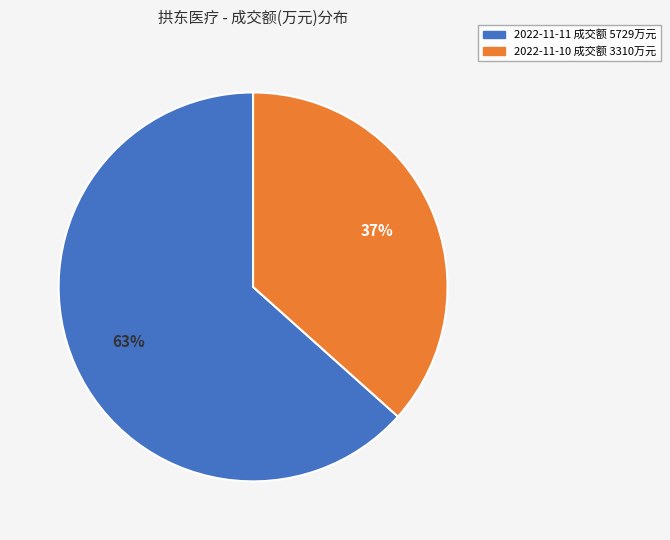

Is the sum of 2022-11-10 成交额 3310万元 and 2022-11-11 成交额 5729万元 greater than half?

Yes